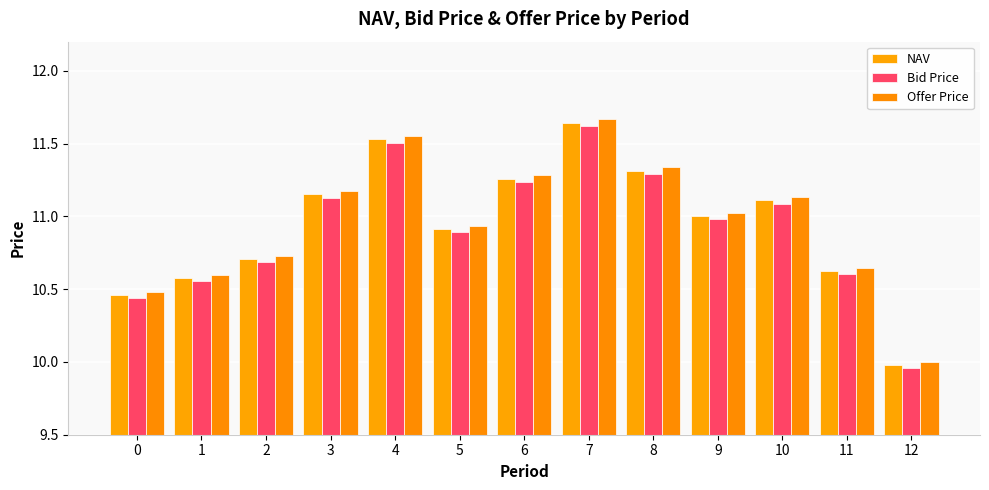

What is the sum of all Bid Price values?

142.0